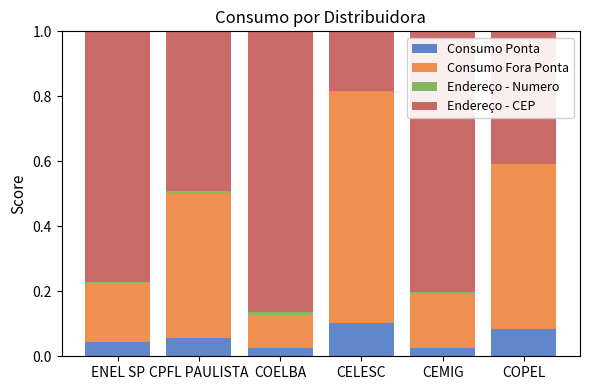

Is it true that Consumo Ponta equals 0.1 at ENEL SP?

False